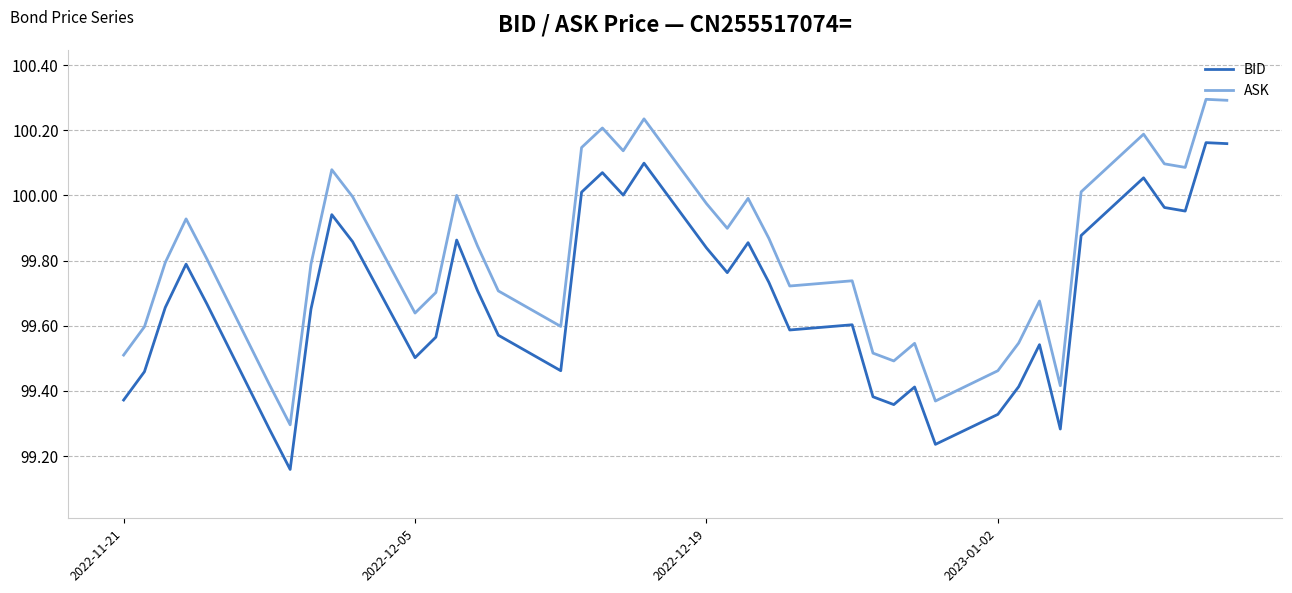

What is the difference between the maximum and minimum values in the BID series?

1.0